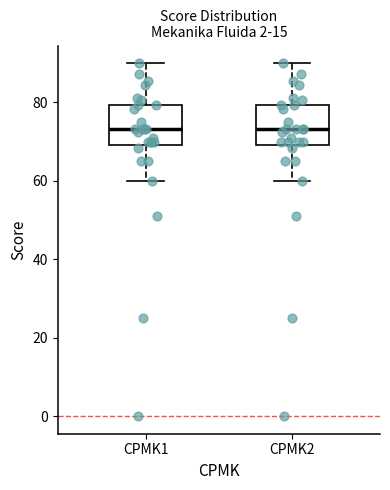

Reading left to right, transcribe this box plot: for each box, give where its median line is, the range the box spans, and where its two whiskers end, as read against the y-axis. The values are not printed on the chart, so give them approximately, as read against the axis.

CPMK1: median 74, box 70 to 80, whiskers 60 to 90
CPMK2: median 74, box 70 to 80, whiskers 60 to 90